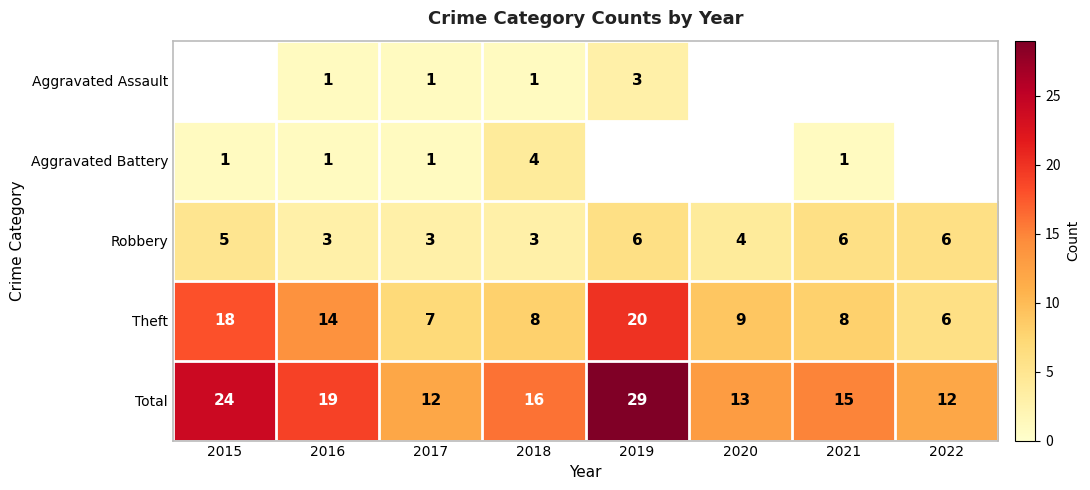

What is the difference between the Theft values at 2016 and 2019?

6